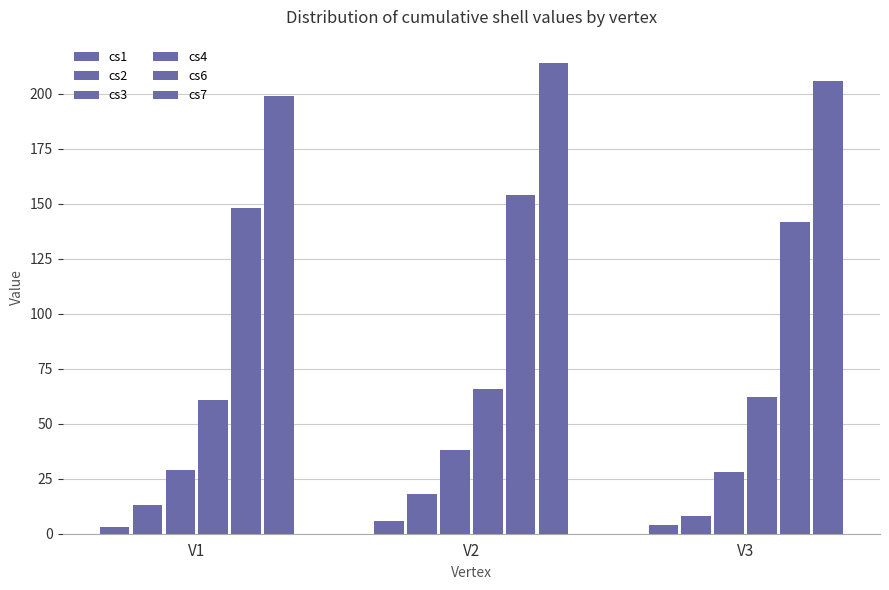

Rank the series by their maximum value, from highest to lowest.

cs7, cs6, cs4, cs3, cs2, cs1